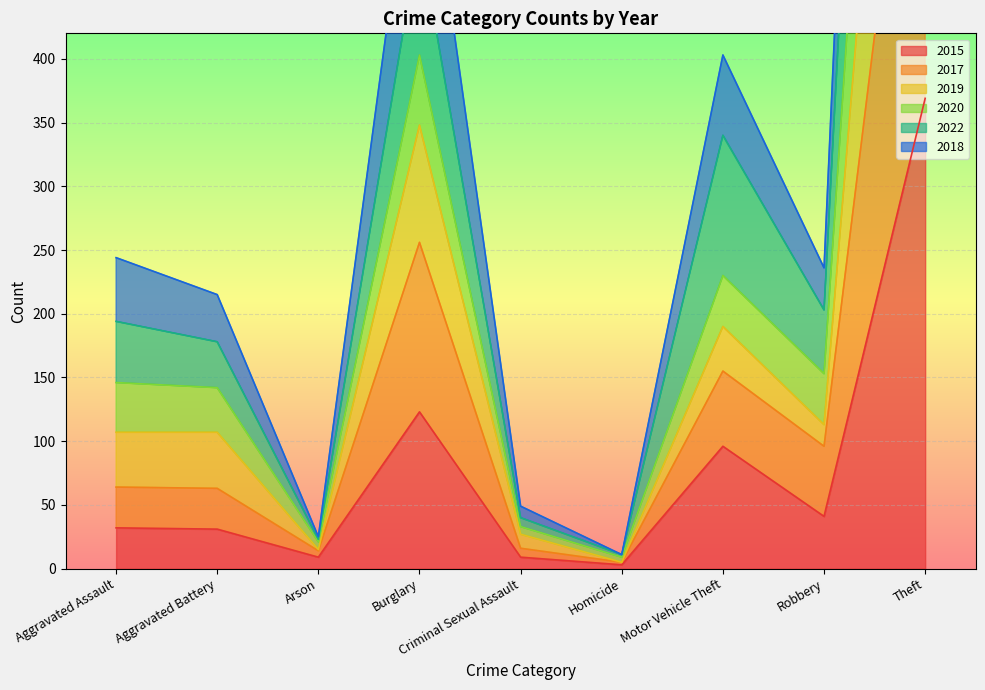

Is it true that 2015 equals 205 at Burglary?

False